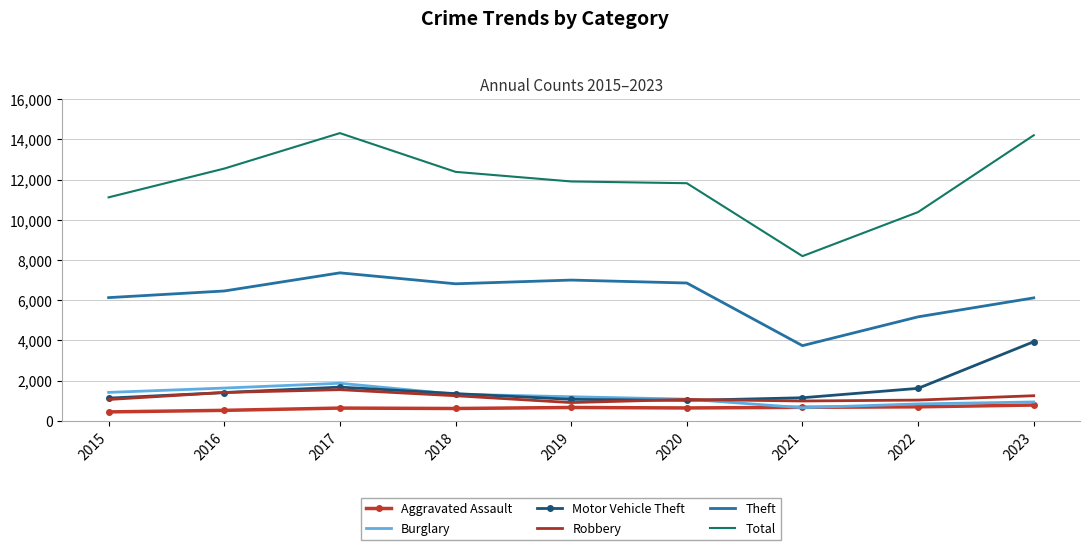

At which label is Theft closest to 5548?

2022